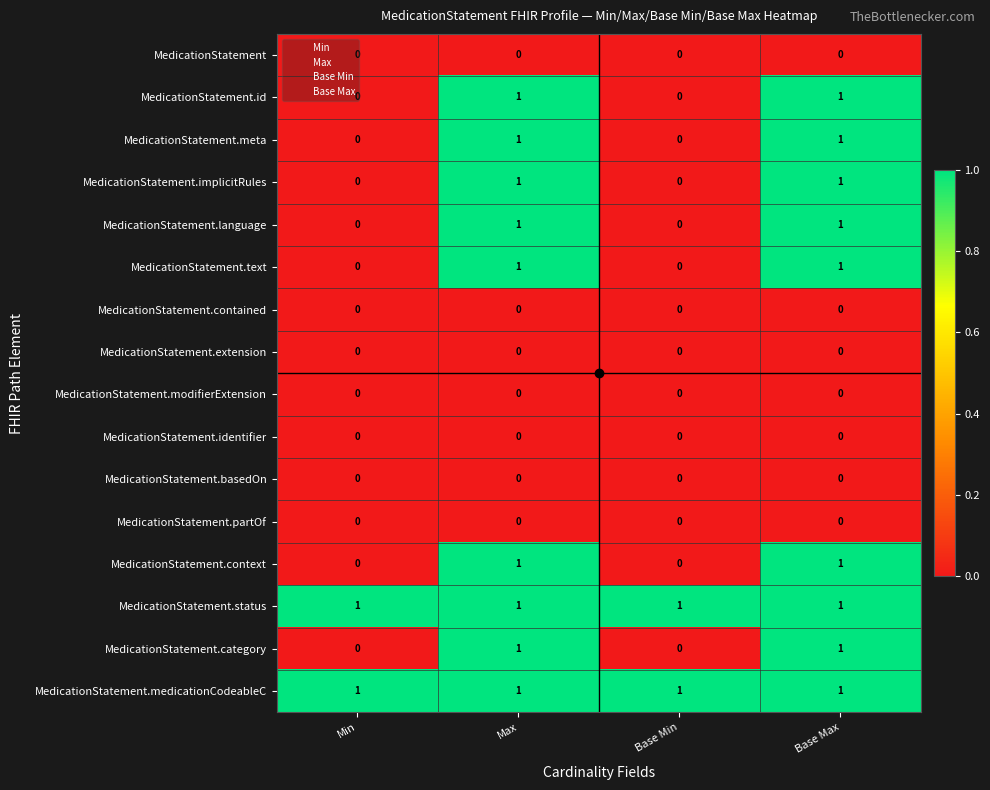

How many categories are shown in the chart?

4